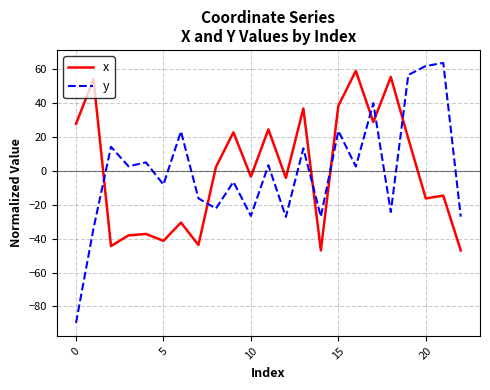

How many values in y are below zero?

11